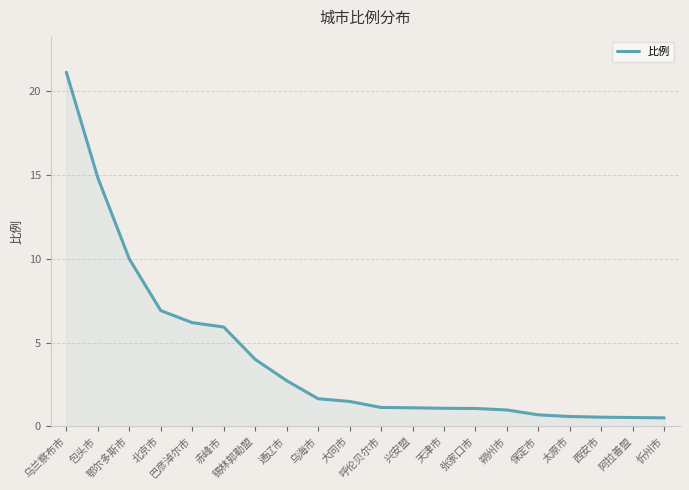

Where does the data first go above 1?

乌兰察布市